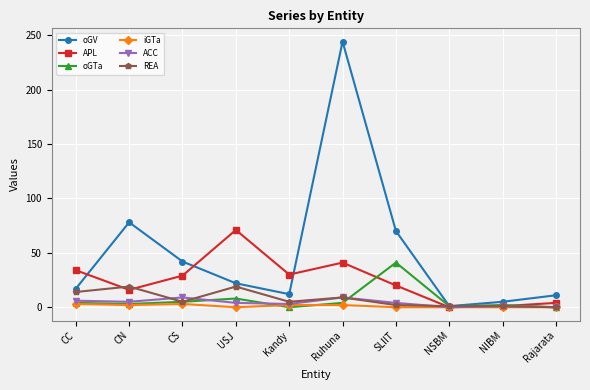

How many values in the oGV series are below 22?

5